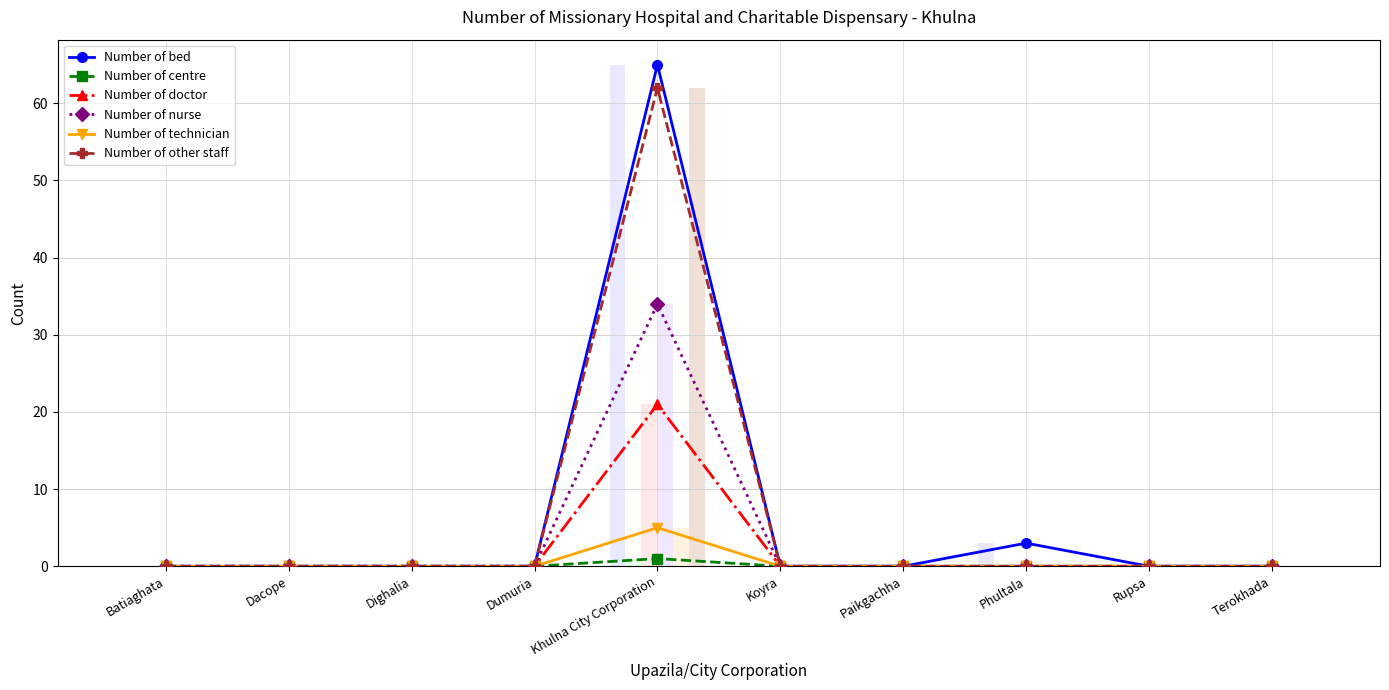

Does the chart contain stacked bars?

No